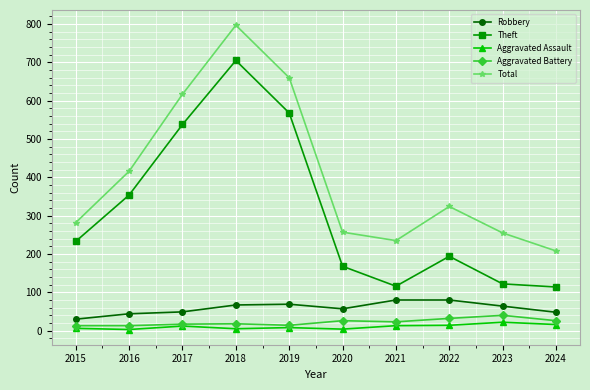

At which category does Theft reach its first local peak?

2018